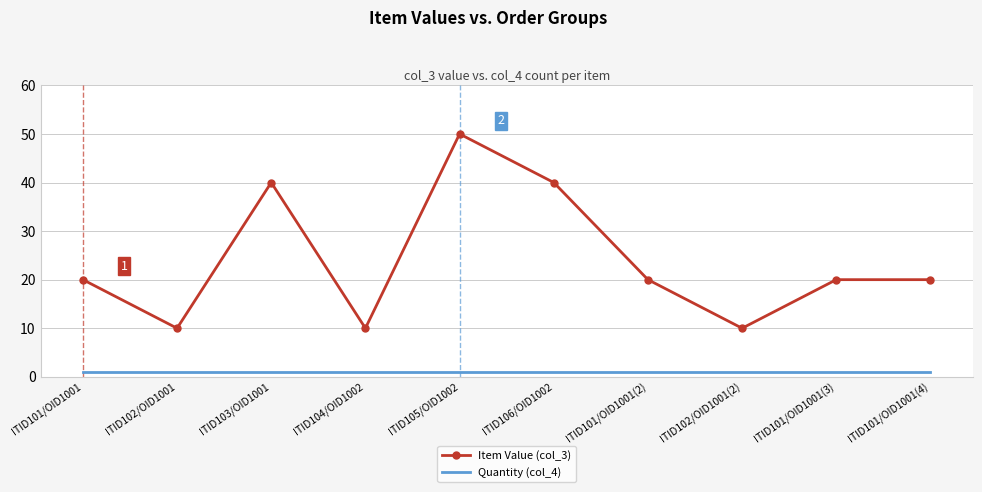

At which category is the sum across all series the highest?

ITID105/OID1002